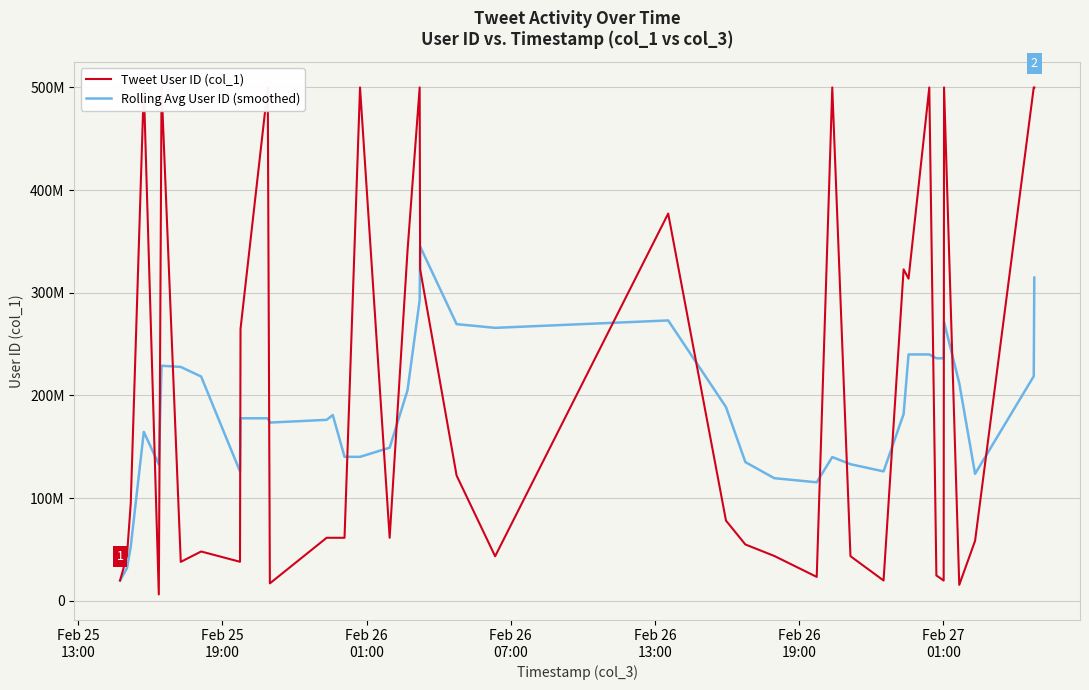

How many categories are shown in the chart?

40